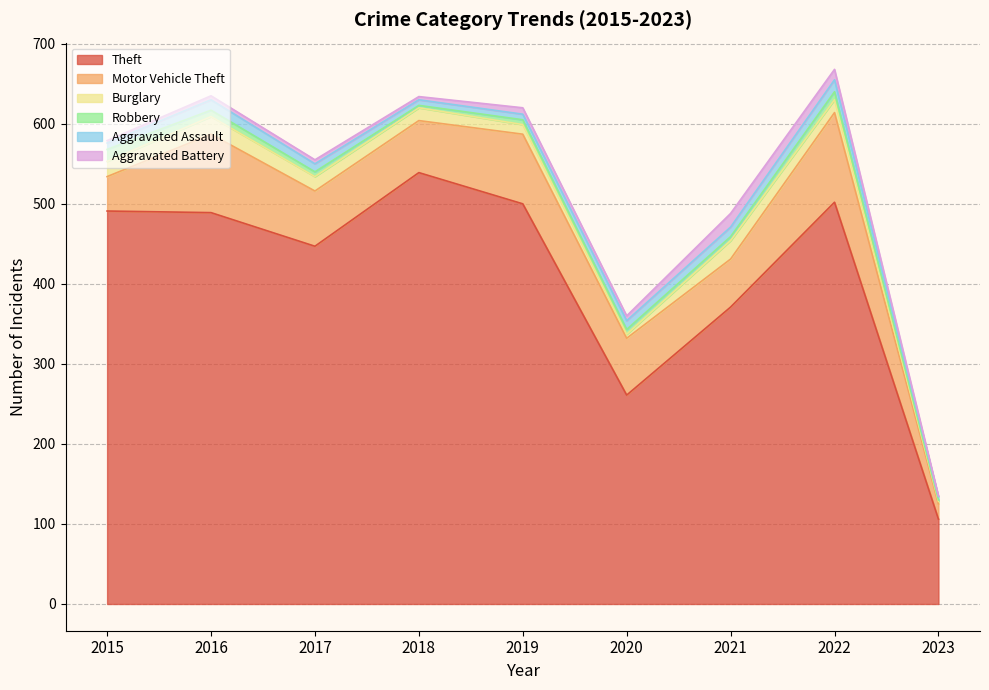

True or false: Motor Vehicle Theft and Burglary intersect in this chart.

False